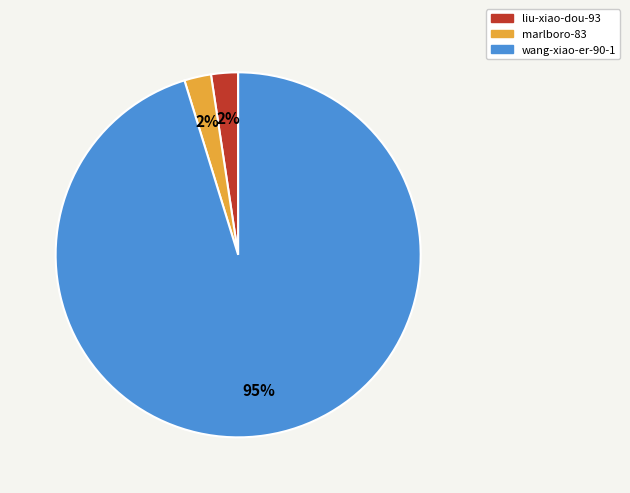

True or false: marlboro-83 accounts for 2% of the total.

True